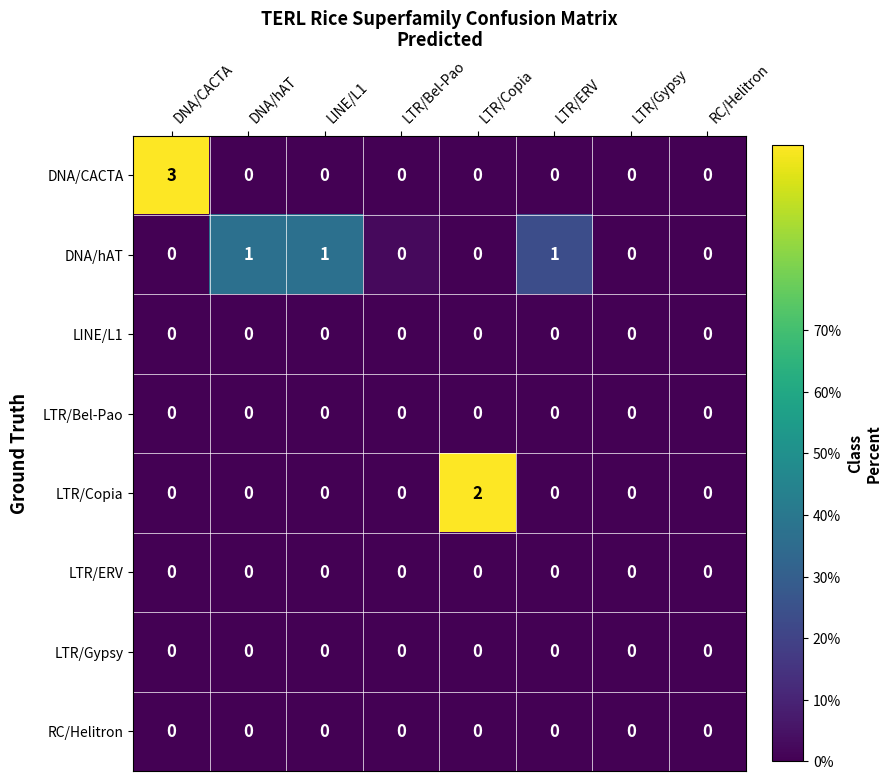

What is the greatest value displayed?

3